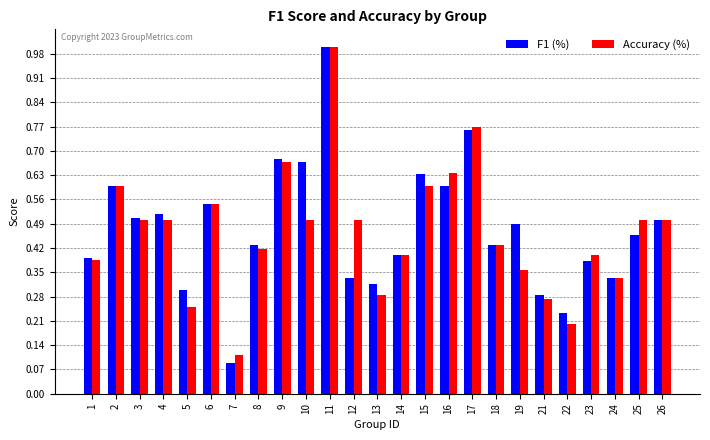

Rank the series at 12 from highest to lowest value.

Accuracy (%), F1 (%)